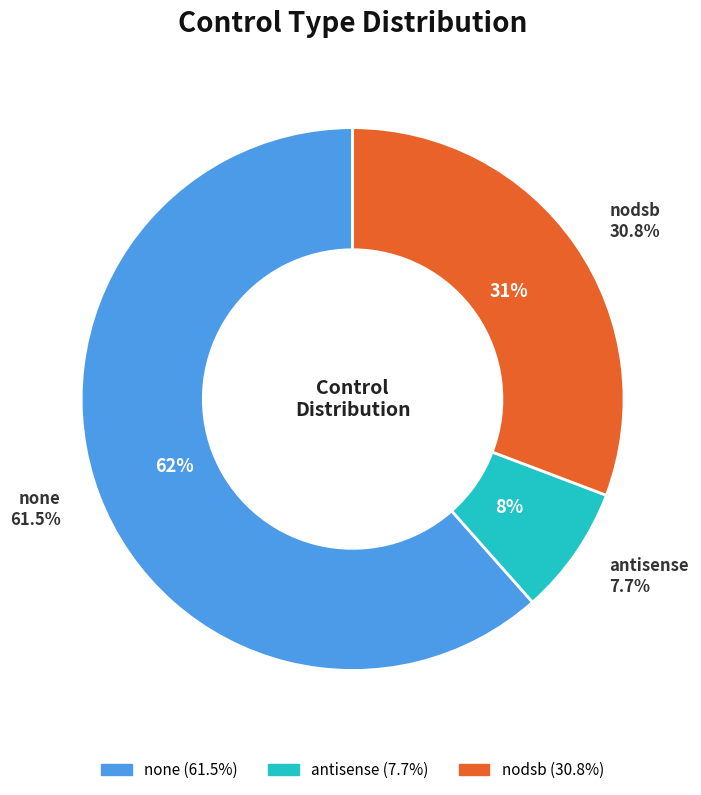

Which slice is the largest?

none